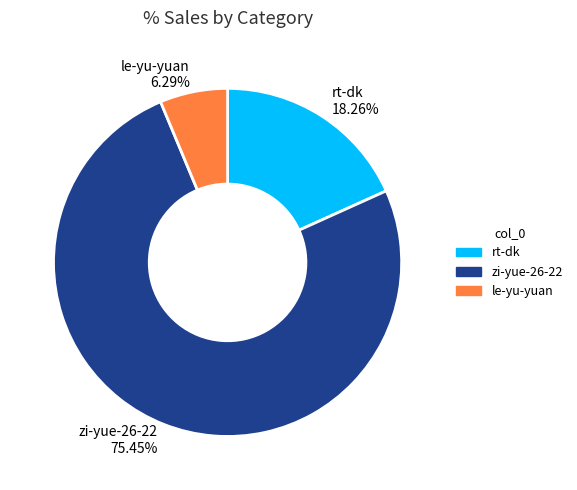

How many slices are in this pie chart?

3